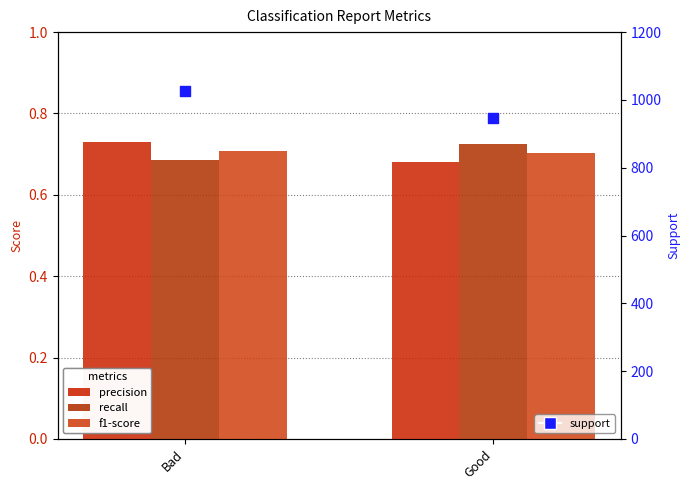

At how many categories does at least one series exceed 886?

2